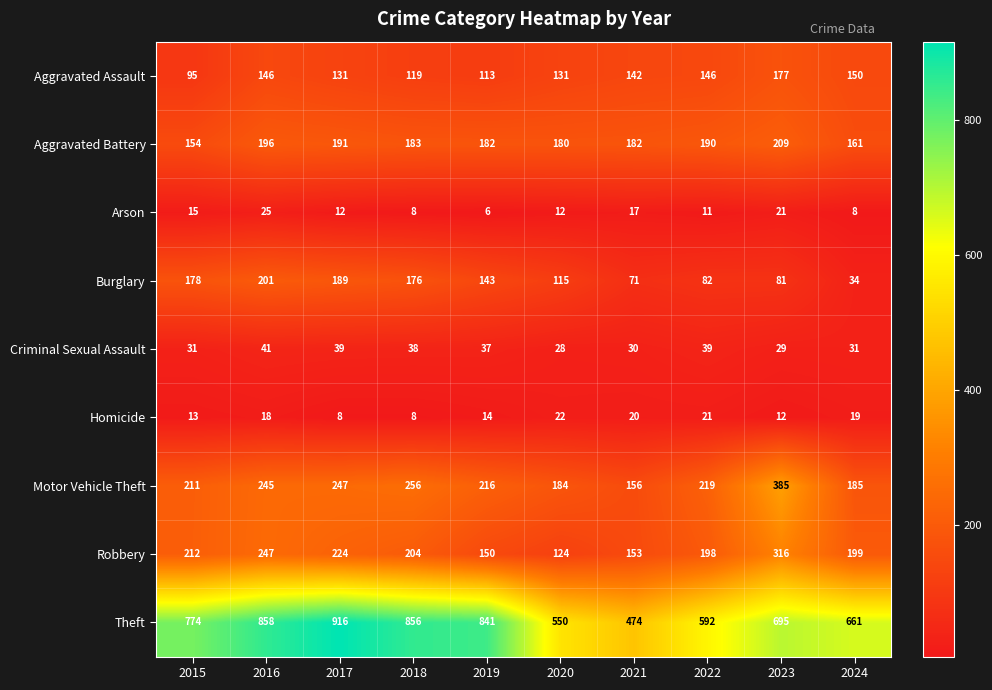

The Arson series shows 21 at 2023. True or false?

True